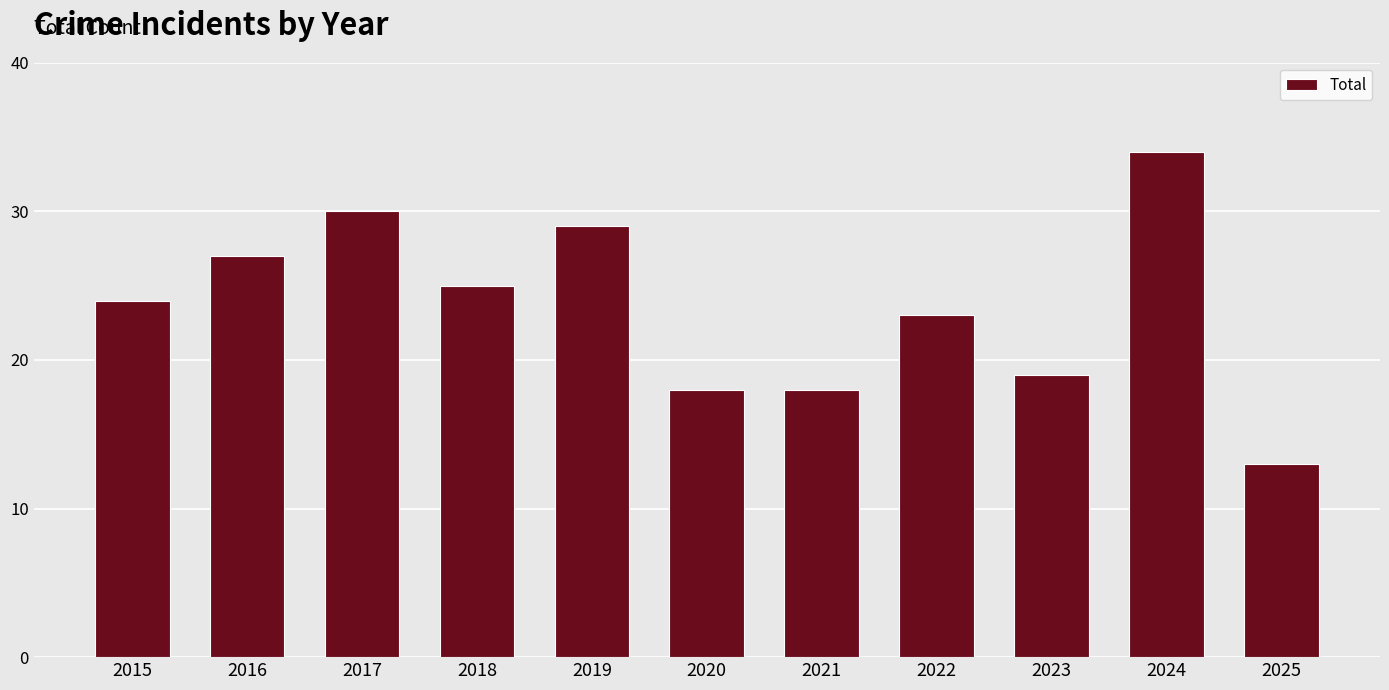

Is it true that the value at 2020 is 29?

False